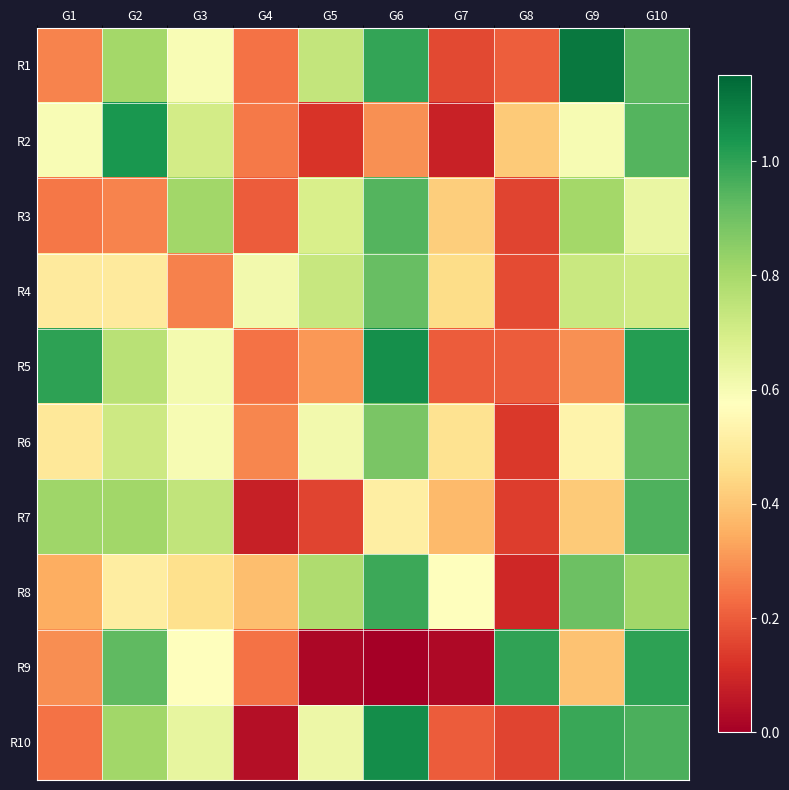

Reading left to right, extract all data points from this chart.

R1: G1=0.3	G2=0.8	G3=0.6	G4=0.2	G5=0.7	G6=1.0	G7=0.2	G8=0.2	G9=1.1	G10=0.9
R2: G1=0.6	G2=1.0	G3=0.7	G4=0.3	G5=0.1	G6=0.3	G7=0.1	G8=0.4	G9=0.6	G10=0.9
R3: G1=0.2	G2=0.3	G3=0.8	G4=0.2	G5=0.7	G6=0.9	G7=0.4	G8=0.2	G9=0.8	G10=0.6
R4: G1=0.5	G2=0.5	G3=0.3	G4=0.6	G5=0.7	G6=0.9	G7=0.5	G8=0.2	G9=0.7	G10=0.7
R5: G1=1.0	G2=0.8	G3=0.6	G4=0.2	G5=0.3	G6=1.1	G7=0.2	G8=0.2	G9=0.3	G10=1.0
R6: G1=0.5	G2=0.7	G3=0.6	G4=0.3	G5=0.6	G6=0.9	G7=0.5	G8=0.1	G9=0.5	G10=0.9
R7: G1=0.8	G2=0.8	G3=0.7	G4=0.1	G5=0.2	G6=0.5	G7=0.4	G8=0.1	G9=0.4	G10=1.0
R8: G1=0.3	G2=0.5	G3=0.5	G4=0.4	G5=0.8	G6=1.0	G7=0.6	G8=0.1	G9=0.9	G10=0.8
R9: G1=0.3	G2=0.9	G3=0.6	G4=0.2	G5=0.0	G6=0.0	G7=0.0	G8=1.0	G9=0.4	G10=1.0
R10: G1=0.2	G2=0.8	G3=0.6	G4=0.0	G5=0.6	G6=1.1	G7=0.2	G8=0.2	G9=1.0	G10=1.0